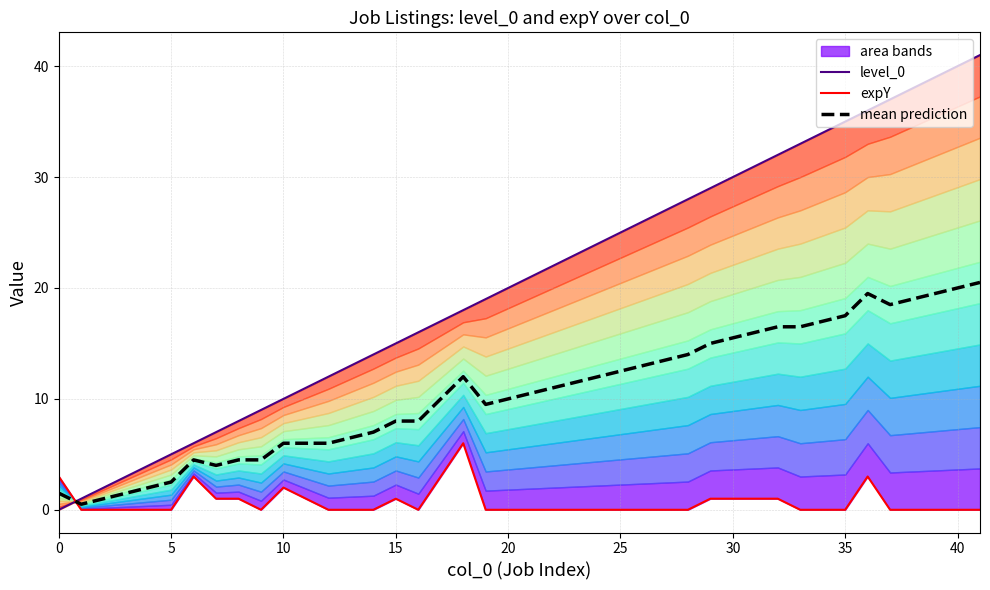

What is the difference between the maximum and minimum values in the mean prediction series?

20.0